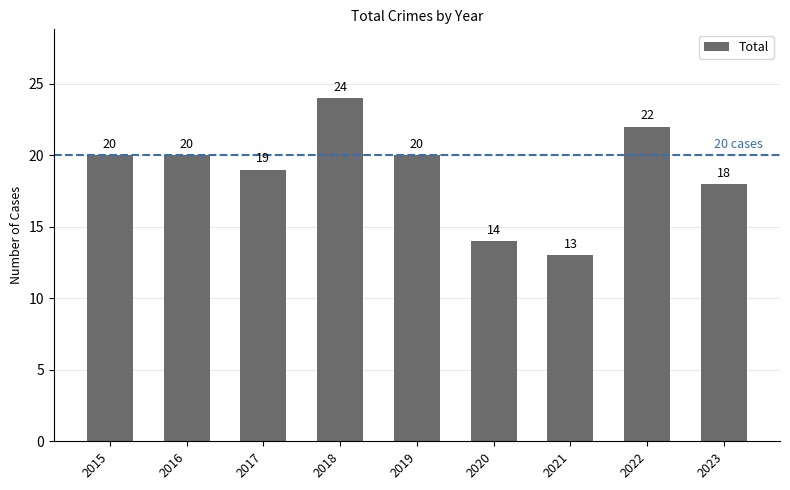

Between 2022 and 2020, which is larger?

2022